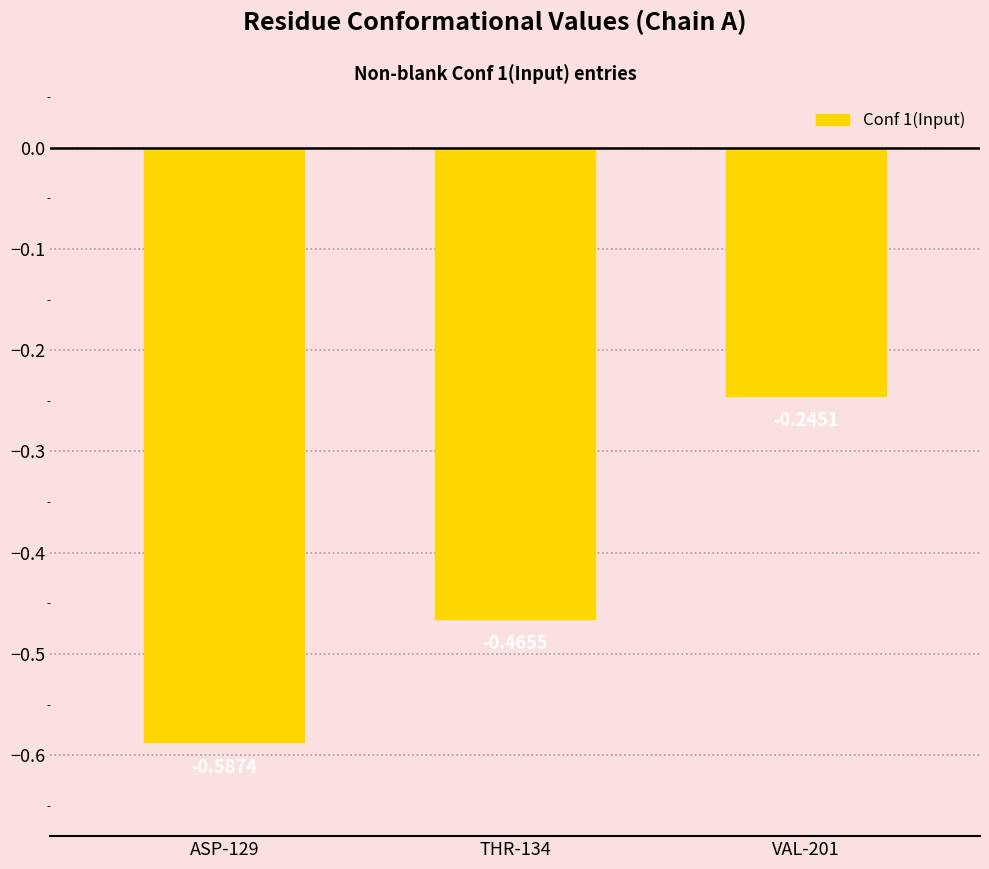

List the labels in order of value, largest first.

VAL-201, THR-134, ASP-129